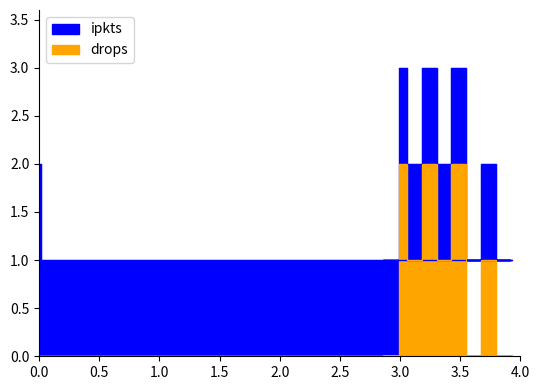

Reading left to right, list all the values displayed in this chart.

ipkts: 2	1	1	1	1	1	1	1	1	1	1	1	1	1	1	1	1	1	1	2	1	3	2	3	2	3
drops: 0	0	0	0	0	0	0	0	0	0	0	0	0	0	0	0	0	0	0	1	0	2	1	2	1	2